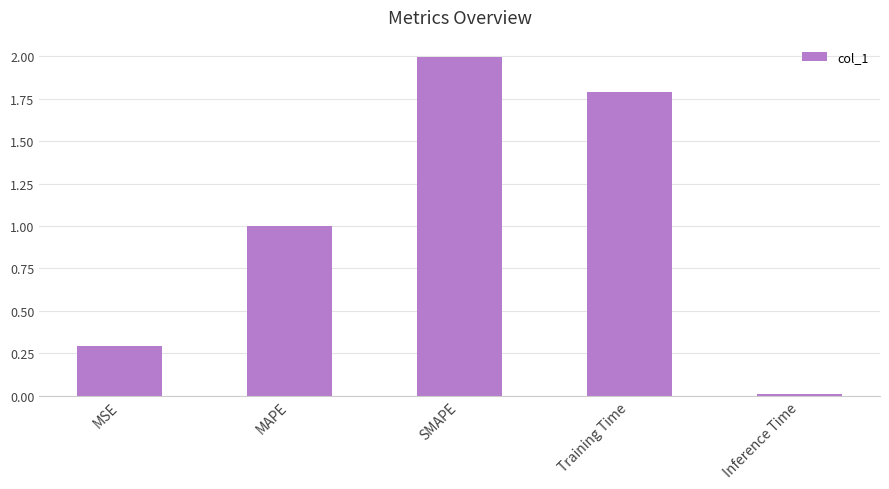

Which has a higher value, Training Time or MAPE?

Training Time